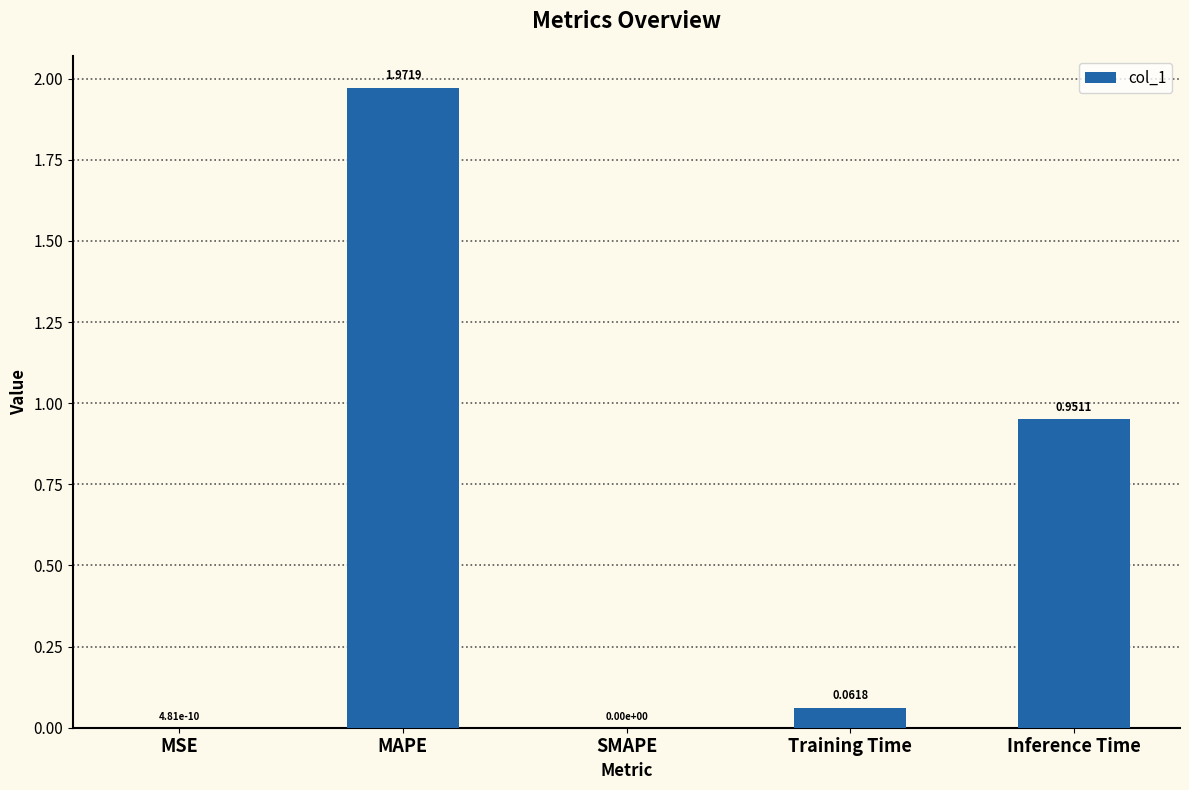

Are the bars grouped side by side (vs. stacked)?

No